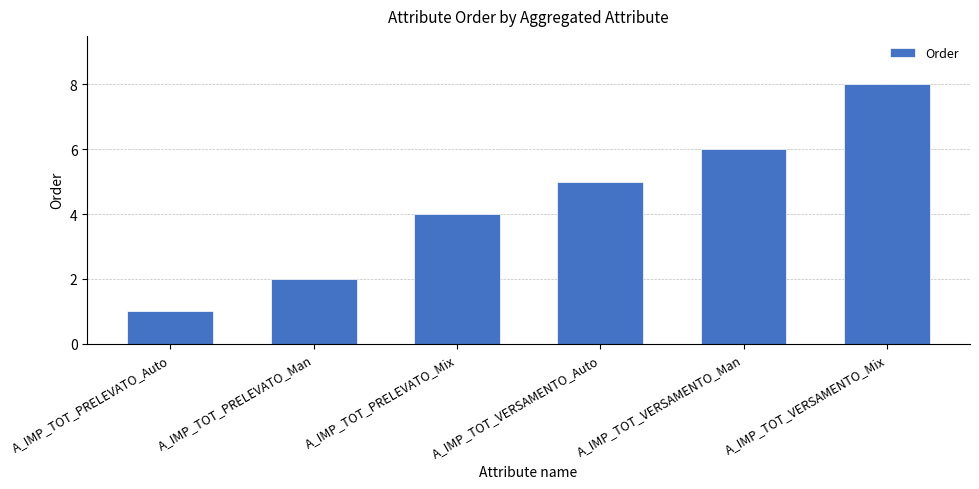

Reading left to right, list all the values displayed in this chart.

1	2	4	5	6	8